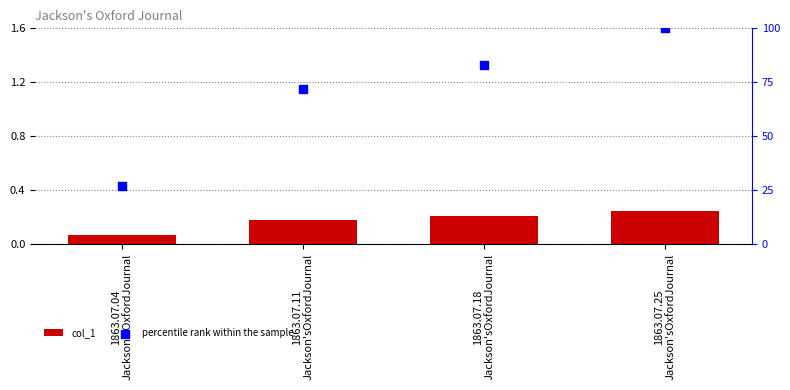

Which series has the largest total across all categories?

percentile rank within the sample